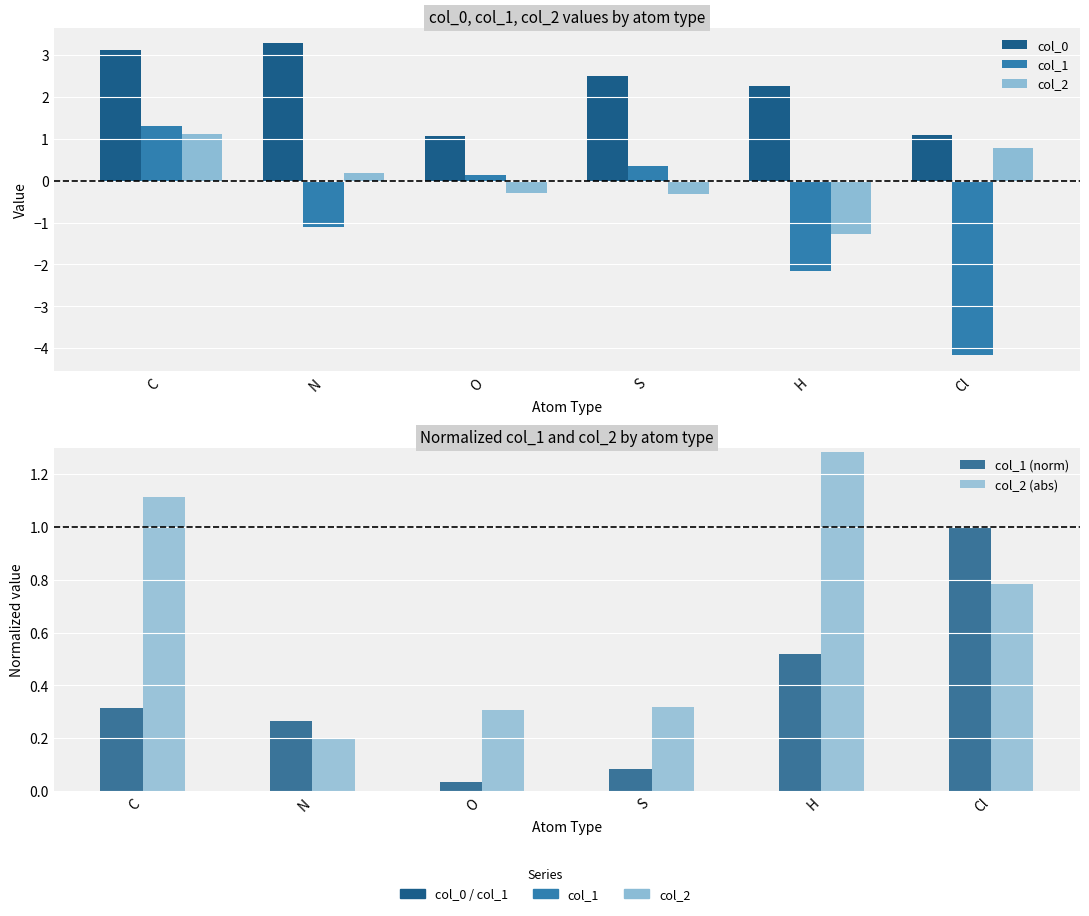

Rank the series by their maximum value, from lowest to highest.

col_1 (norm), col_2, col_2 (abs), col_1, col_0